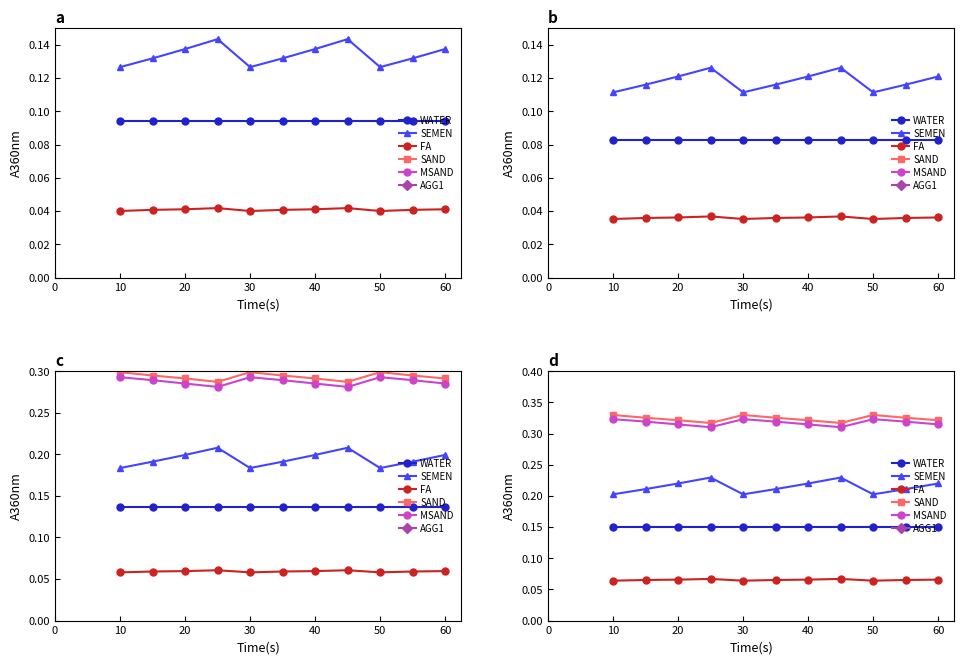

Which series changed the most between 40 and 50?

SEMEN